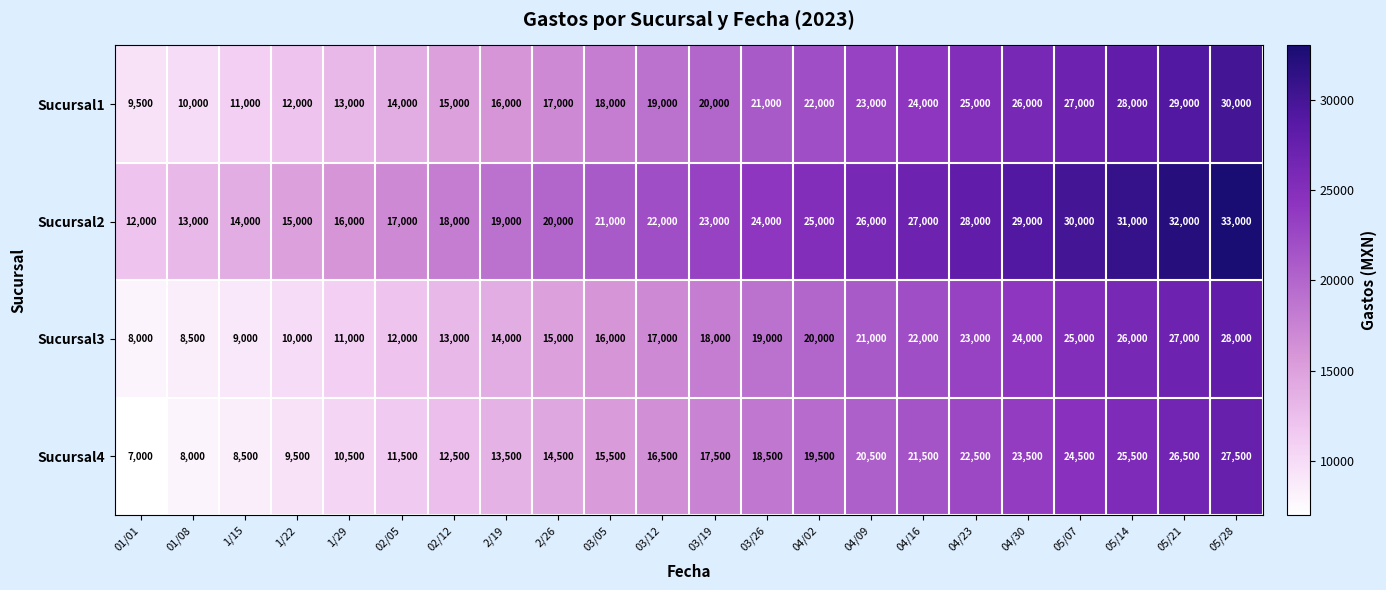

Rank the series by their maximum value, from highest to lowest.

Sucursal2, Sucursal1, Sucursal3, Sucursal4